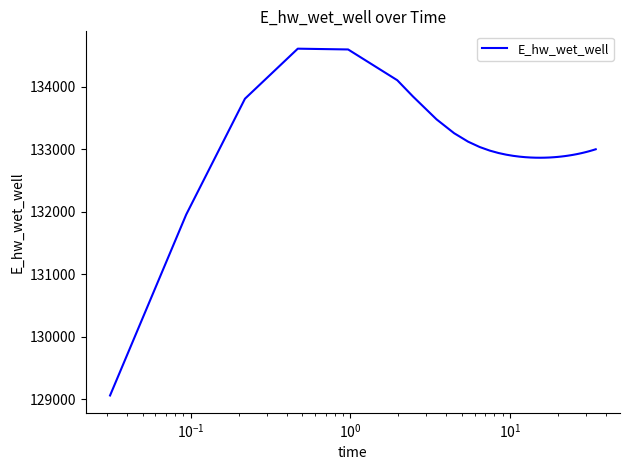

True or false: there are more than 0 points higher than both neighbors.

True